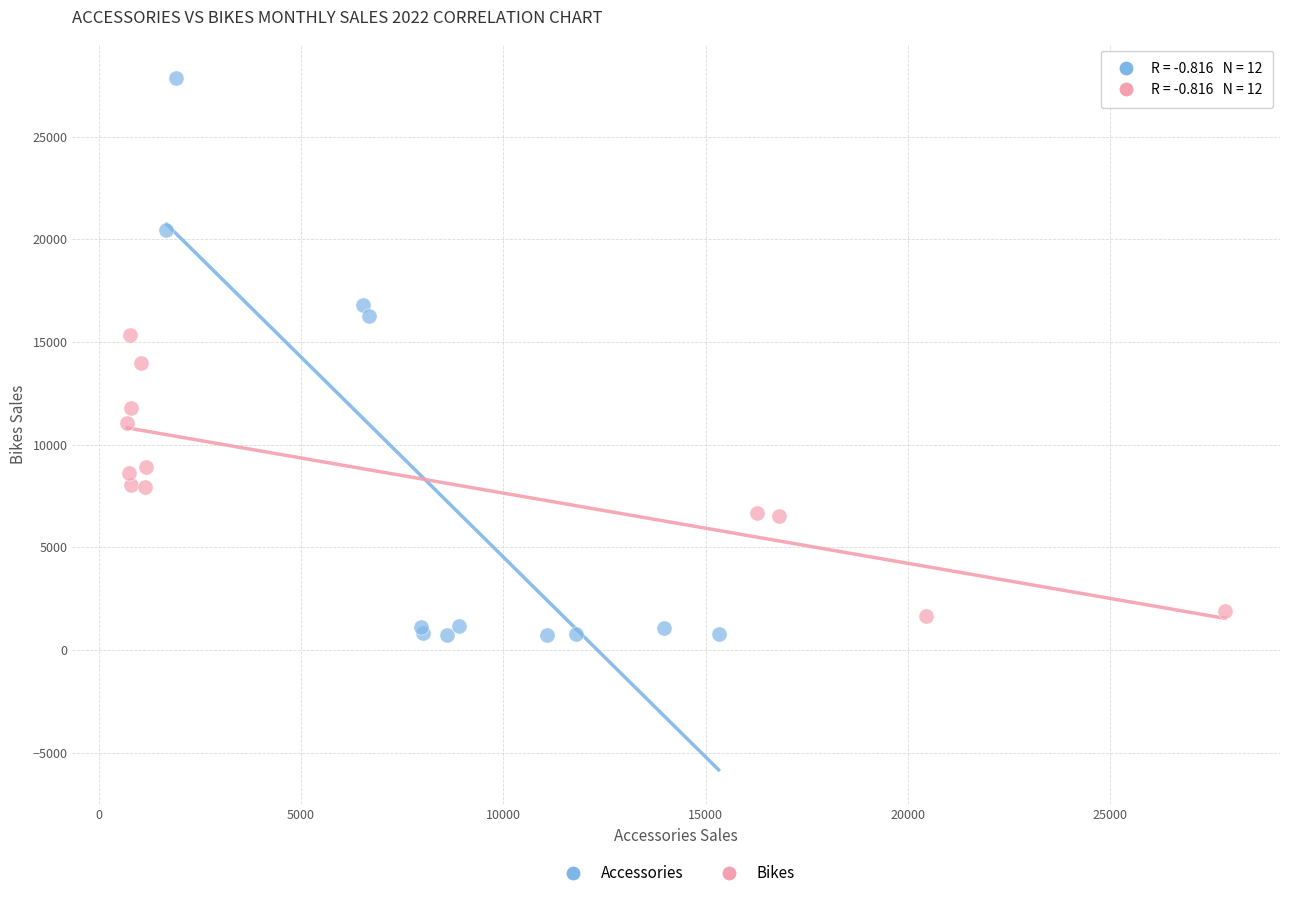

What are all the series names shown in the legend?

Accessories, Bikes